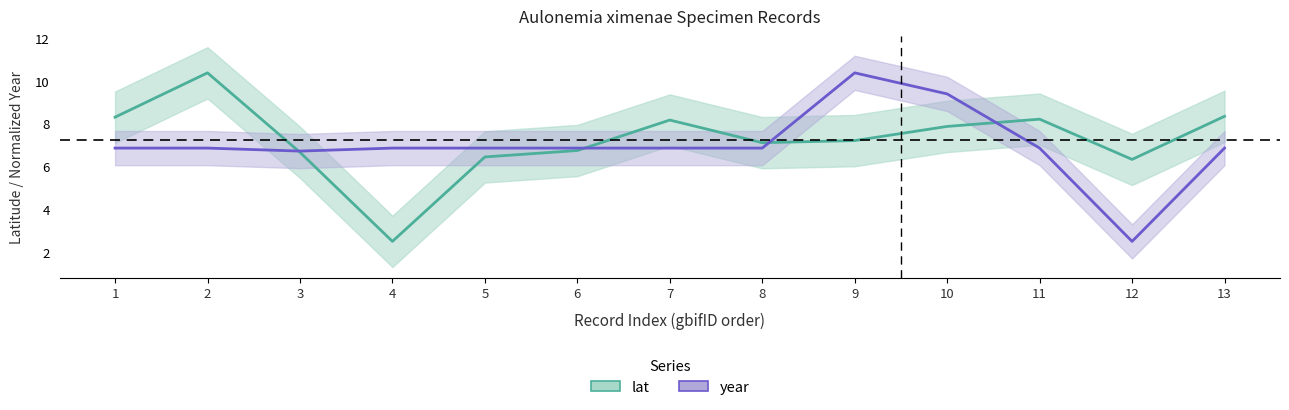

How many categories are shown in the chart?

13